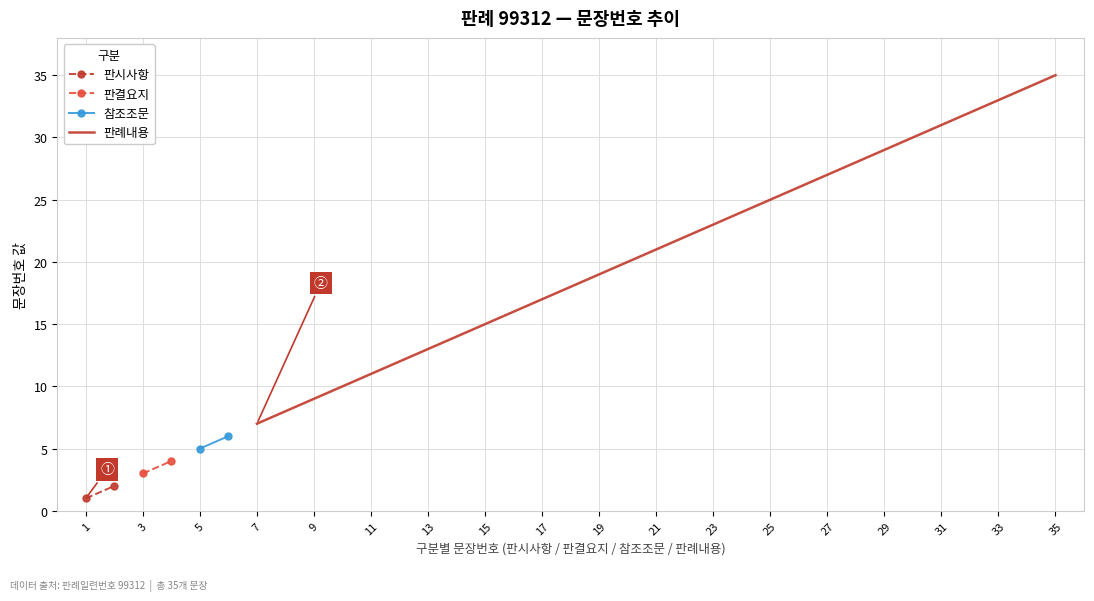

What is the sum of the 문장번호 (판례내용) values at 7 and 13?

20